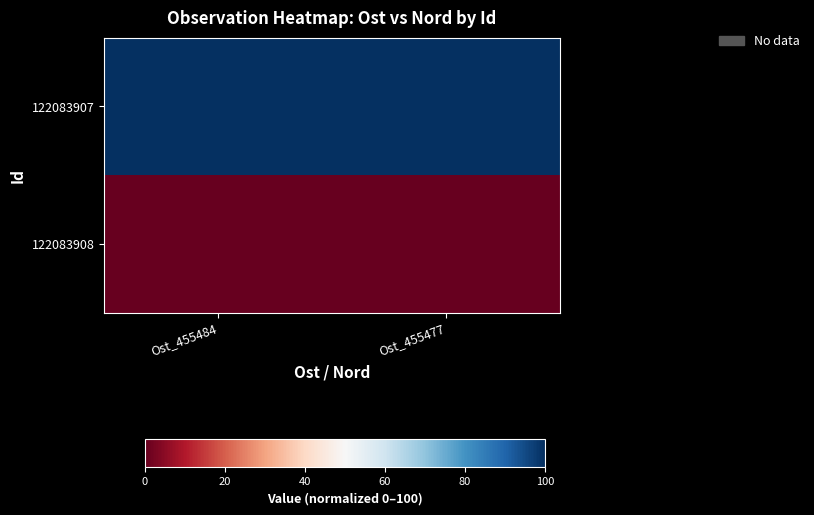

At which category does the chart reach its peak across all series?

Ost_455484